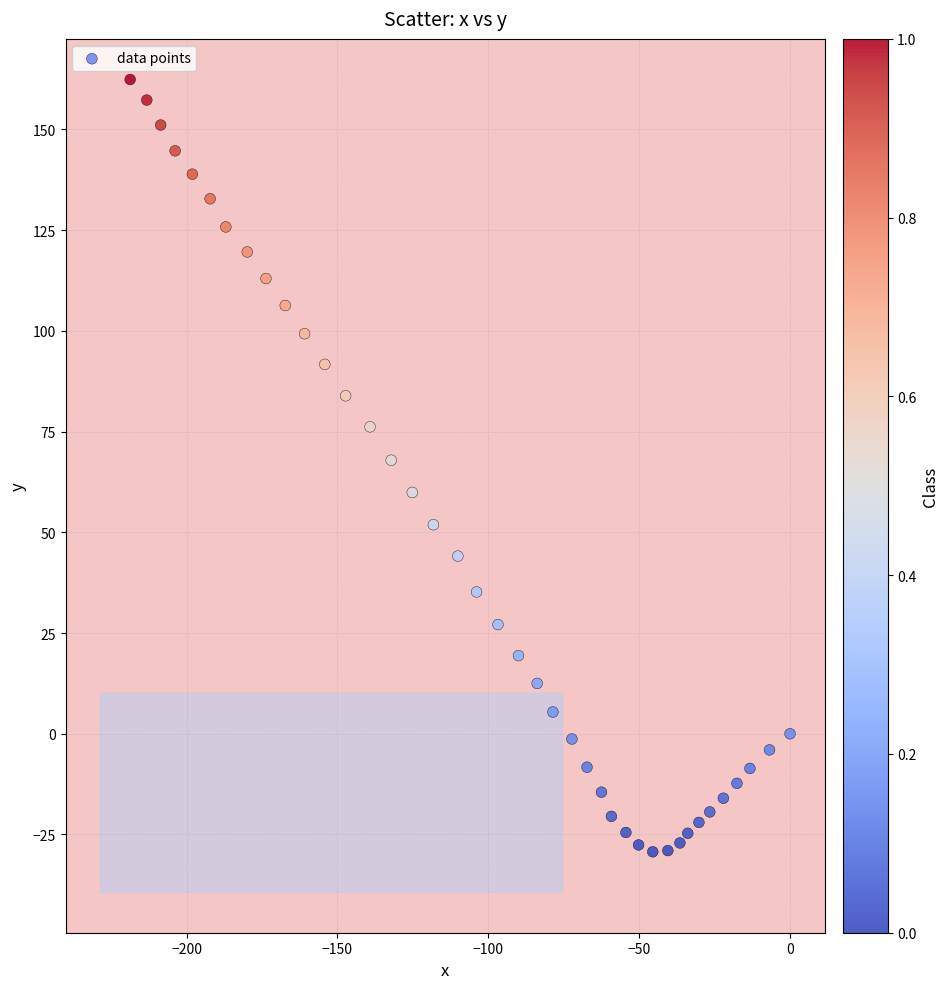

What is the range of X values (max minus min)?

218.7